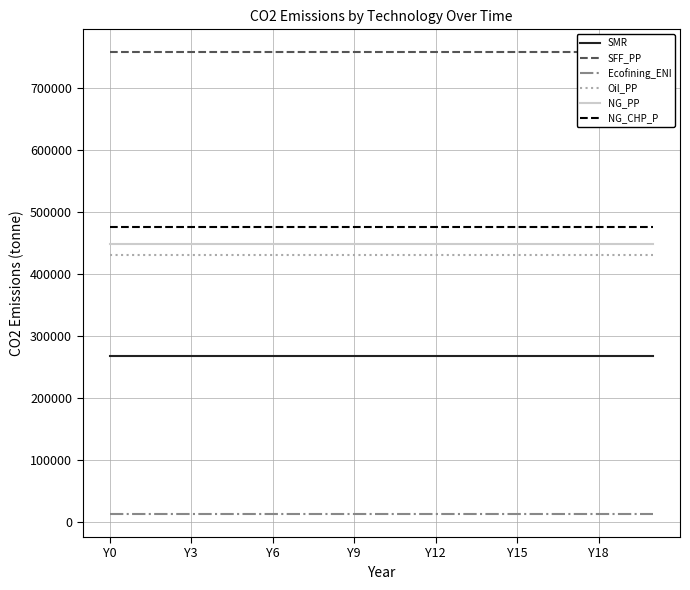

What is the label of the 5th point from the right?

16